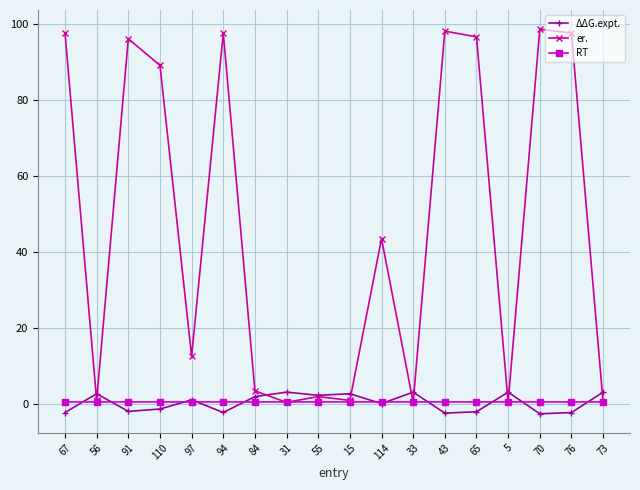

Between 94 and 114, which series saw the biggest shift?

er.